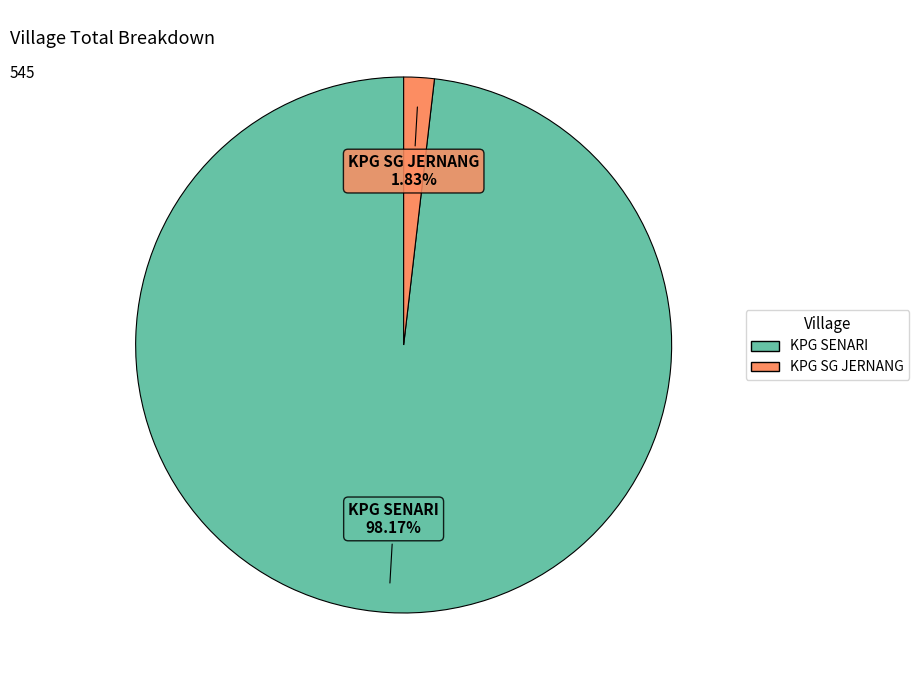

What percentage do KPG SENARI and KPG SG JERNANG together represent?

100.0%